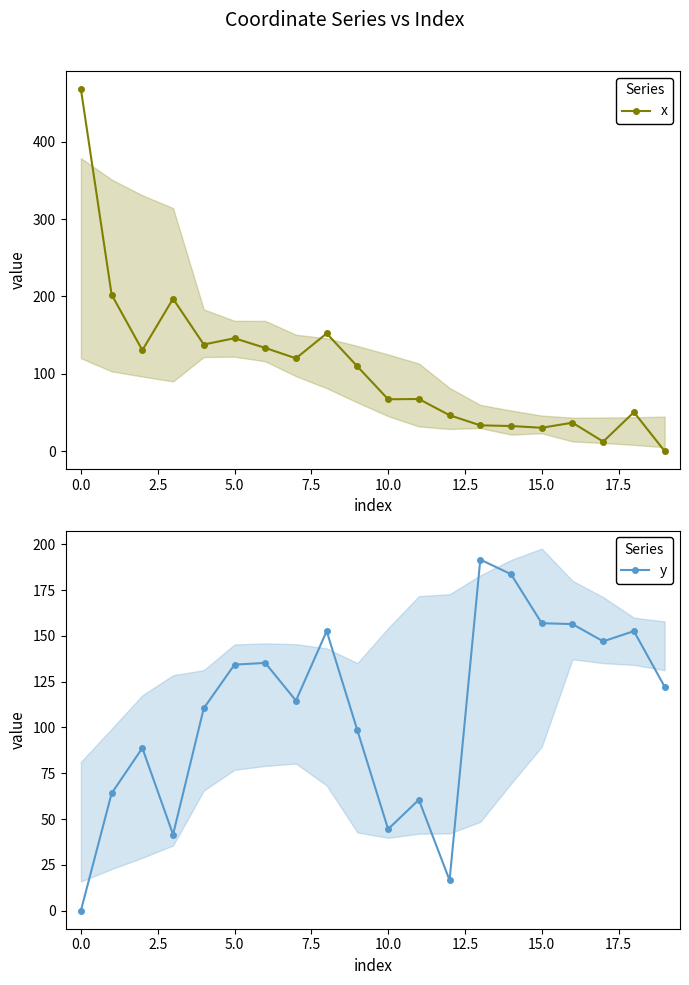

True or false: y has more than 1 interior local peaks.

True